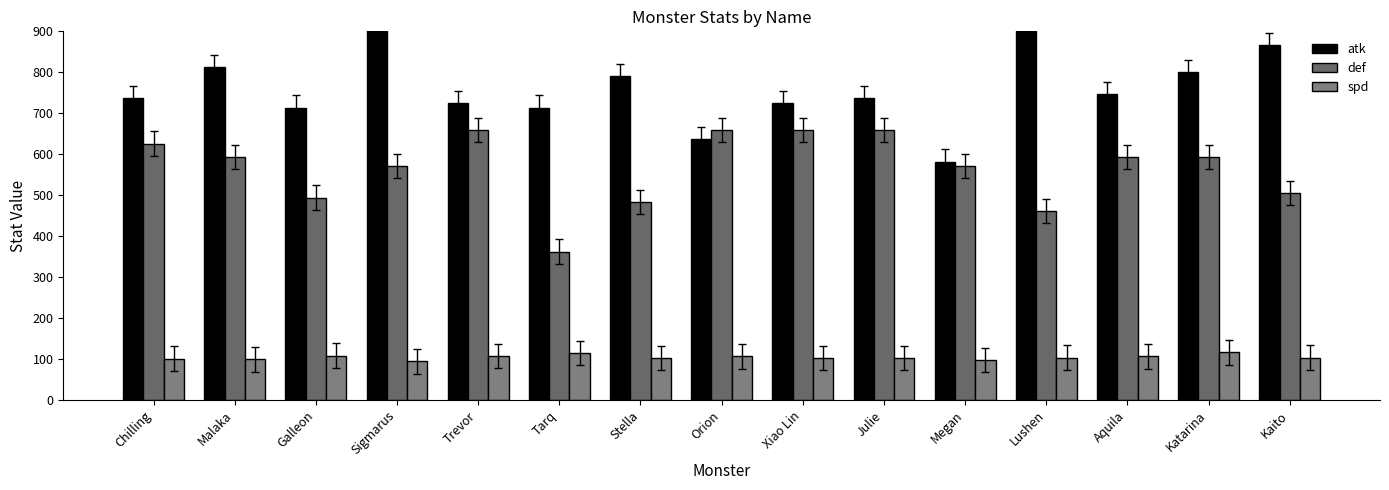

What is the sum of the def values at Stella and Sigmarus?

1054